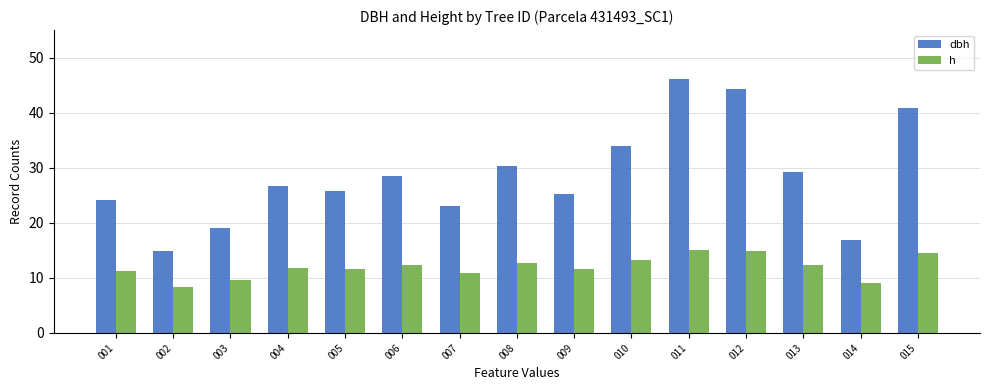

What is the difference between the h values at 011 and 014?

6.0